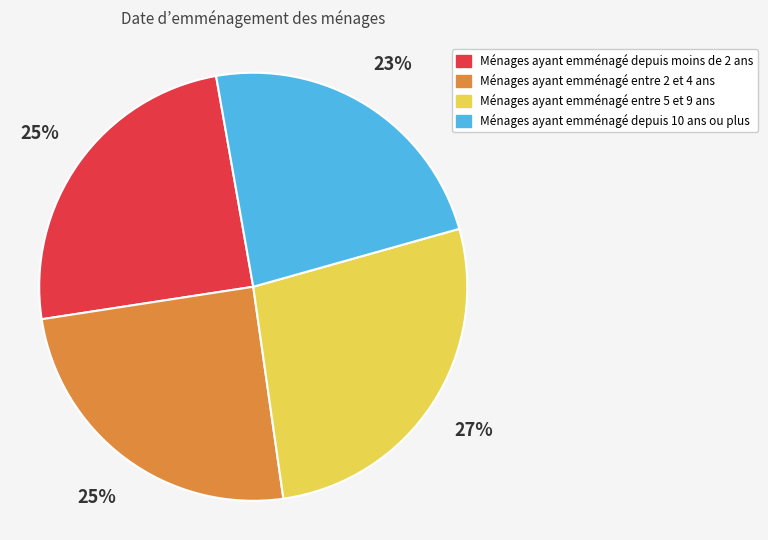

The Ménages ayant emménagé entre 2 et 4 ans slice represents 34% of the pie. True or false?

False